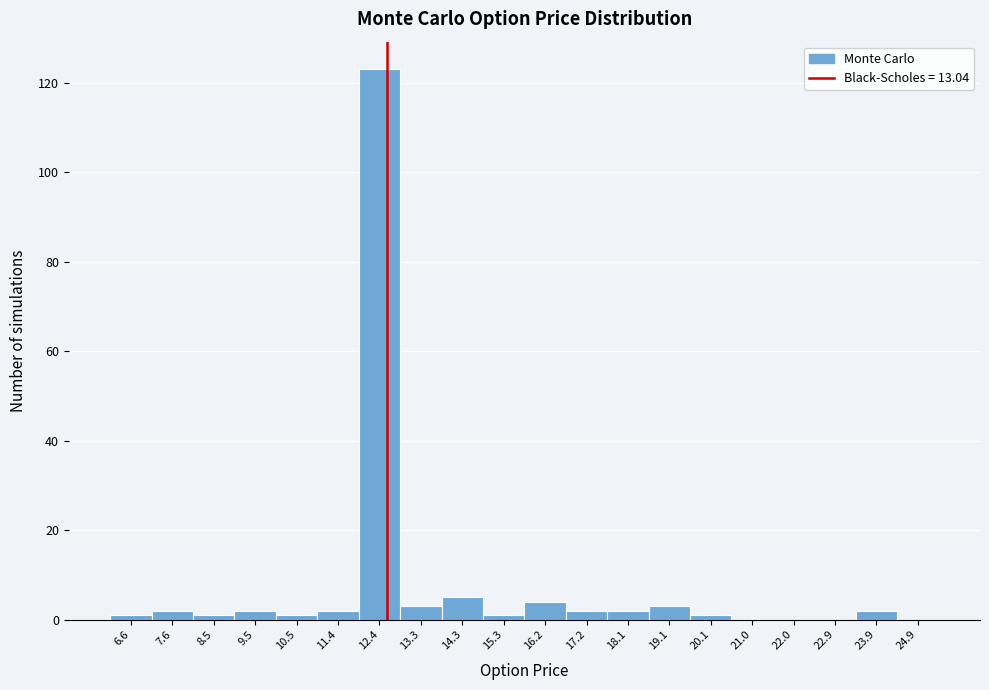

Reading right to left, what are all the values shown in this chart?

24.9=0	23.9=2	22.9=0	22.0=0	21.0=0	20.1=1	19.1=3	18.1=2	17.2=2	16.2=4	15.3=1	14.3=5	13.3=3	12.4=123	11.4=2	10.5=1	9.5=2	8.5=1	7.6=2	6.6=1